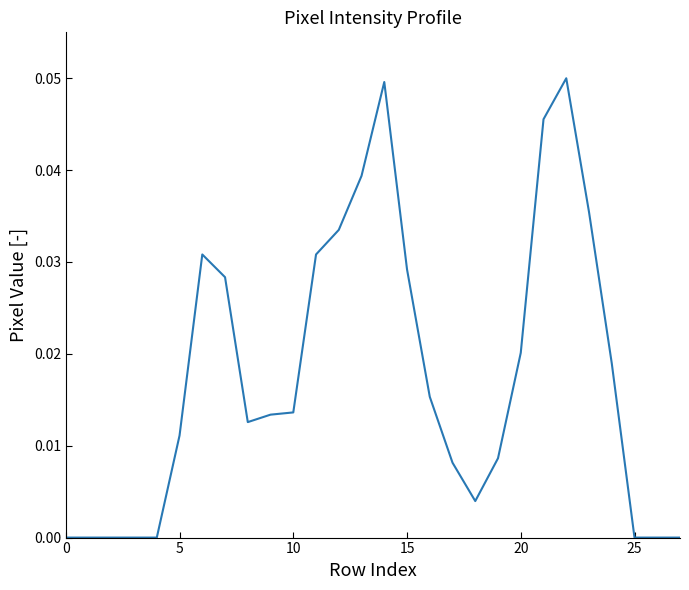

What is the label of the 26th point from the left?

25